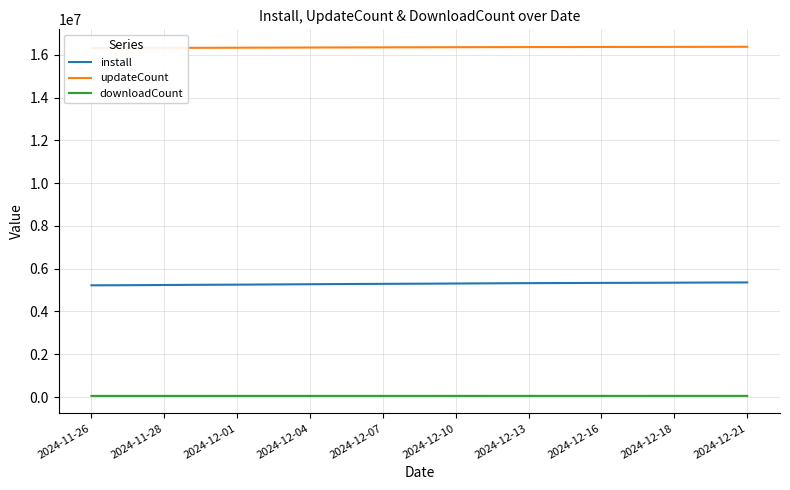

True or false: downloadCount and install cross at least once.

False